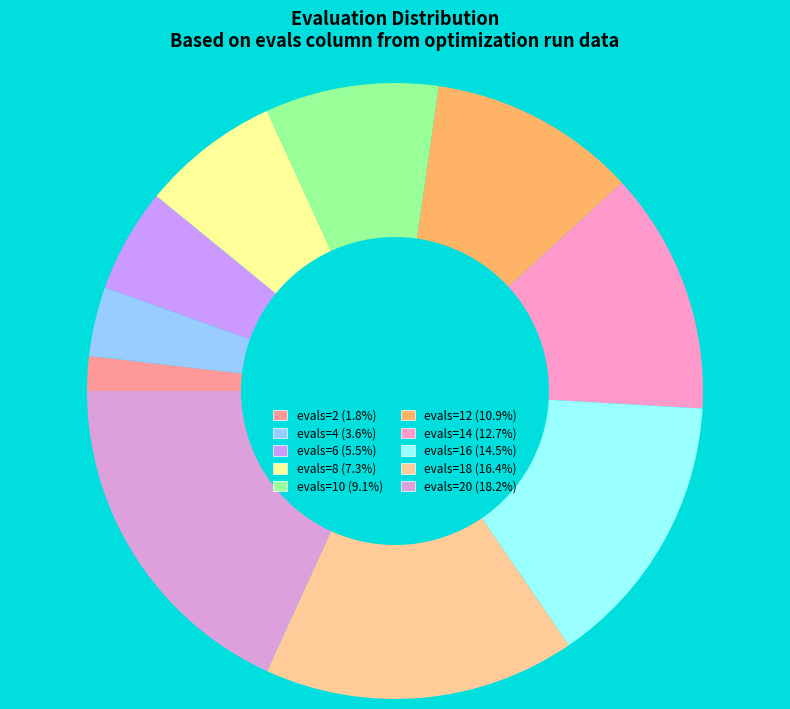

How many segments does this pie chart have?

10